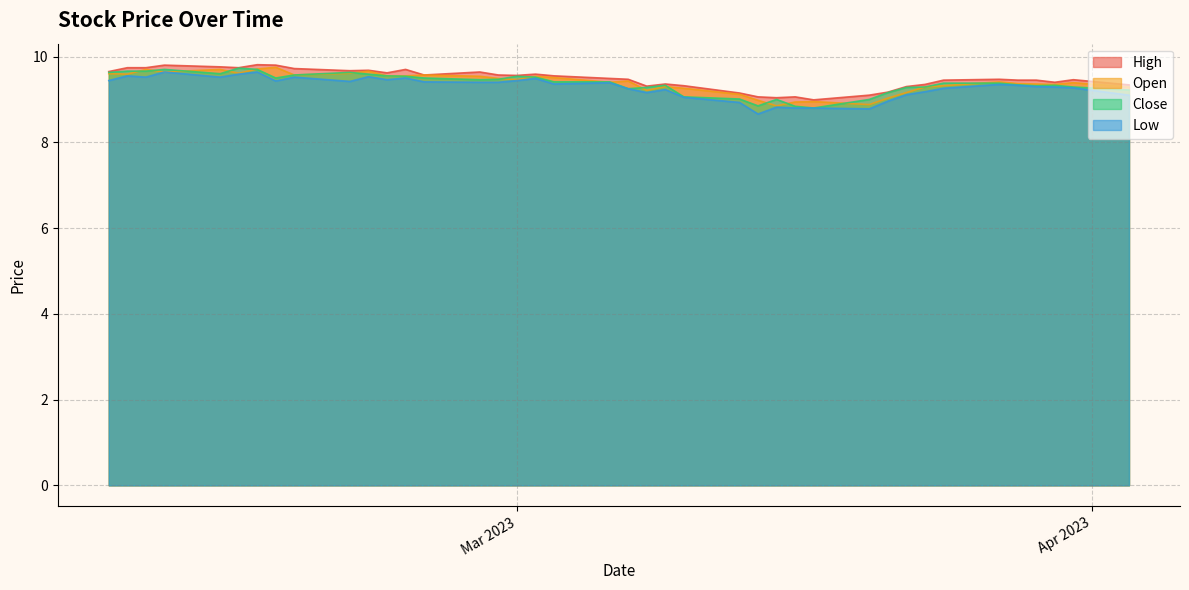

True or false: open has a value of 15.3 at 38.

False